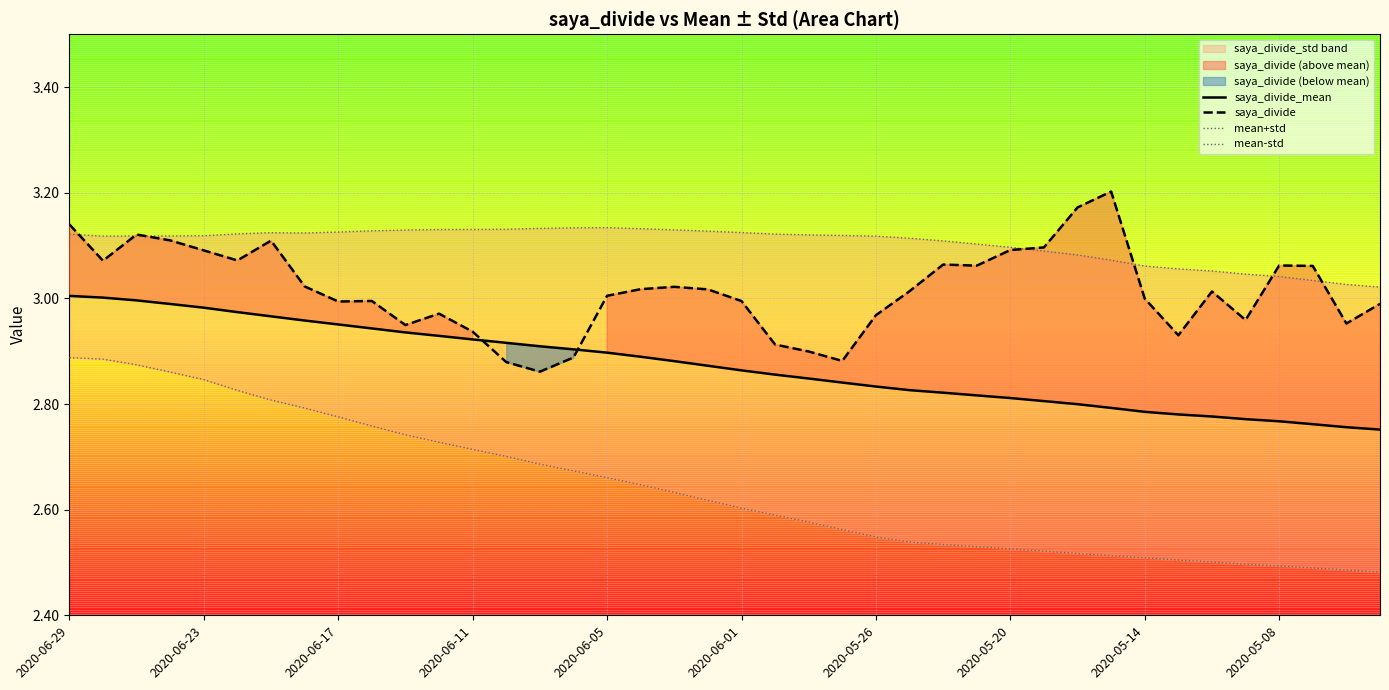

True or false: saya_divide_mean has a value of 2.9 at 14.

True